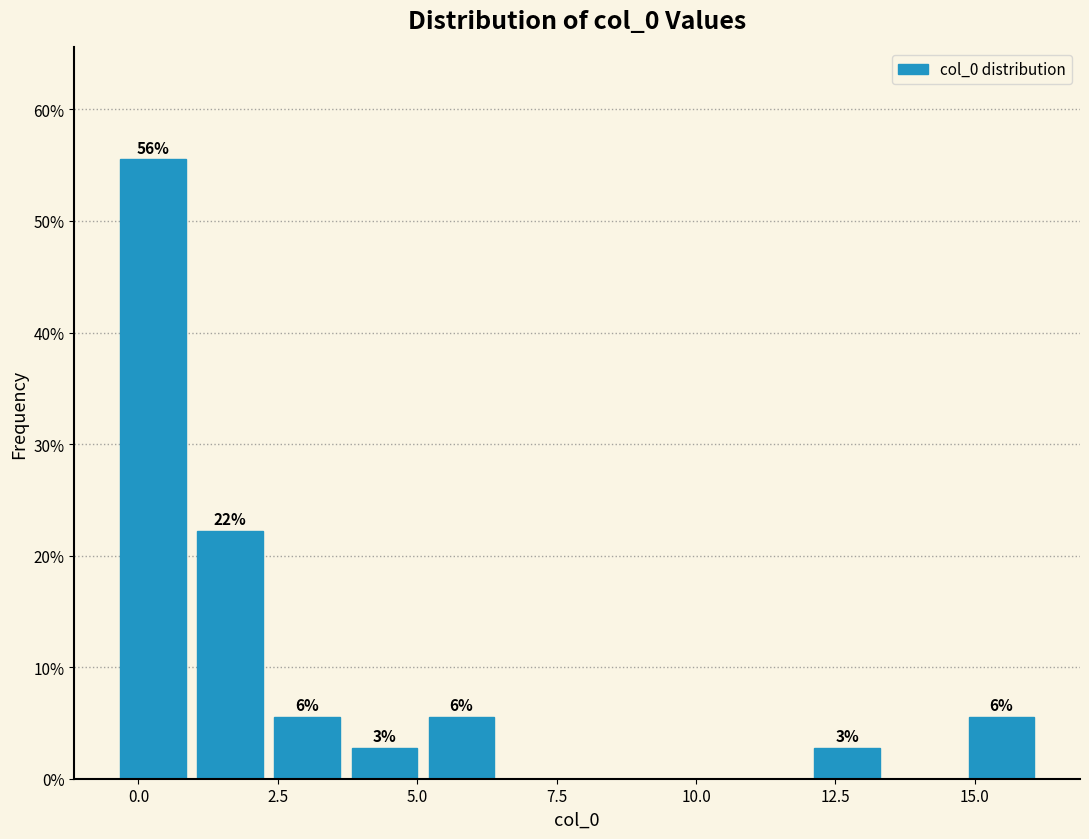

Around what value on the x-axis is the tallest bar? Give the approximate position of its centre, as read against the axis.

0.5